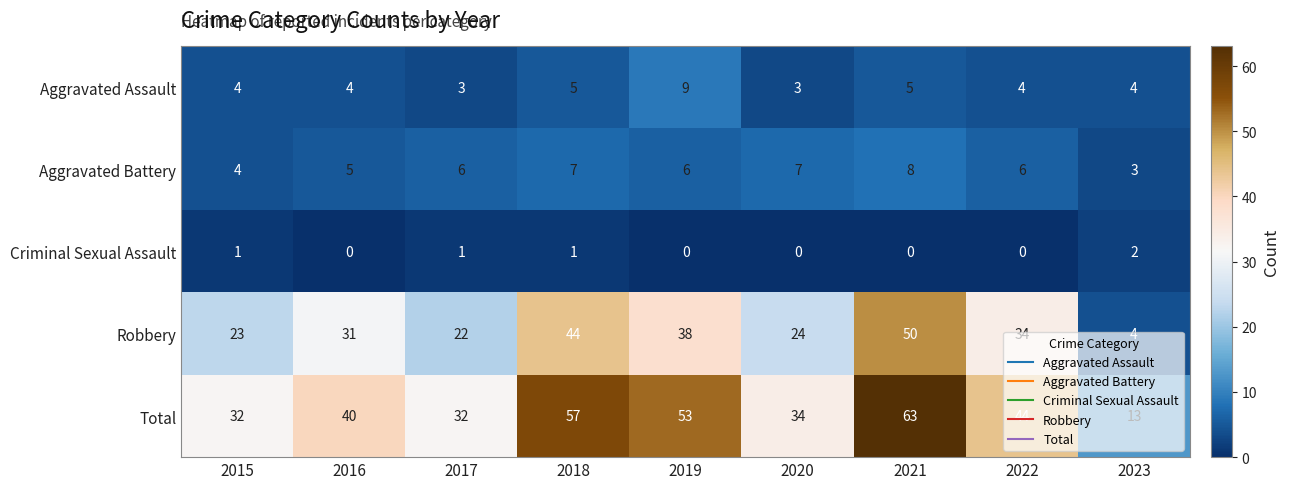

Count the number of categories in the chart.

9